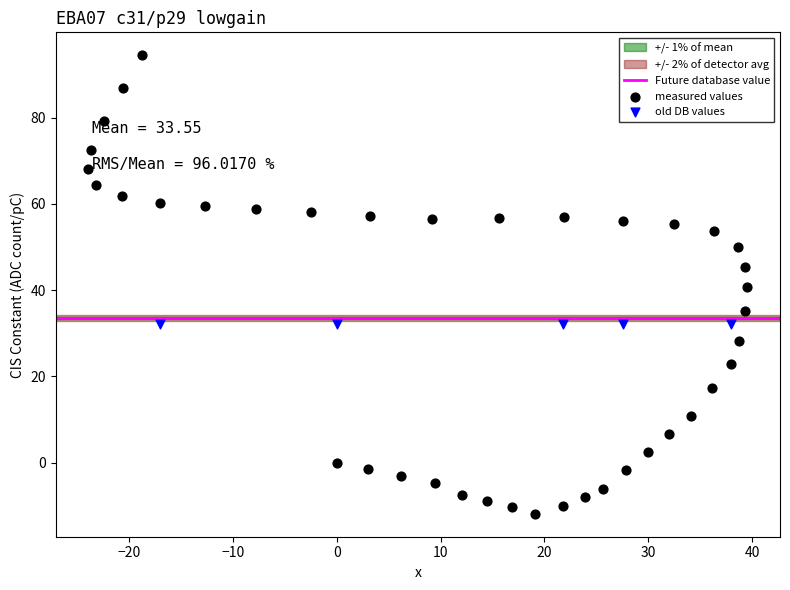

Which series contains the highest Y value?

measured values